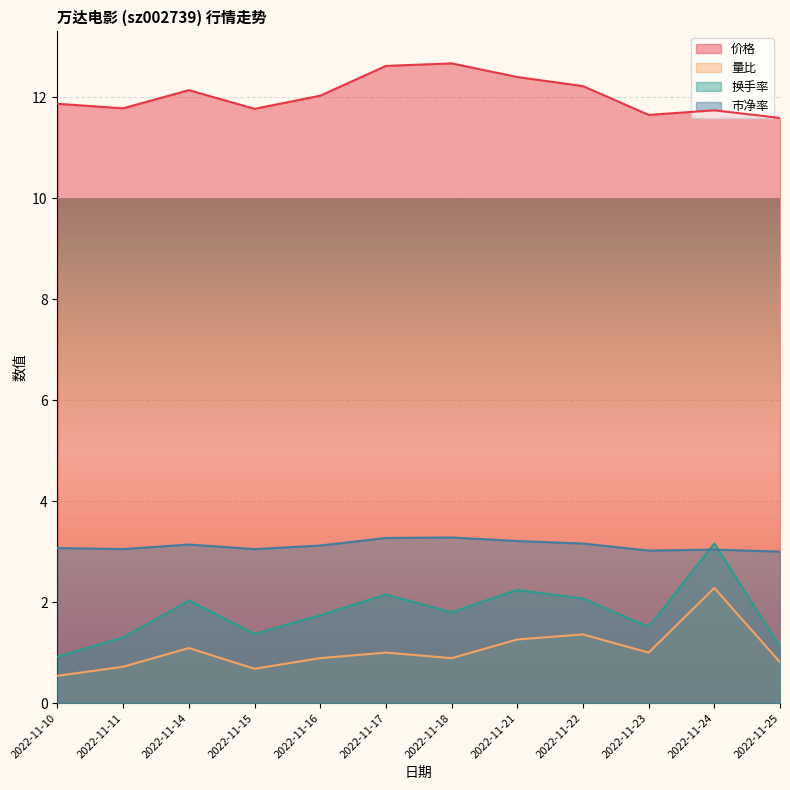

What is the maximum value for 量比?

2.3